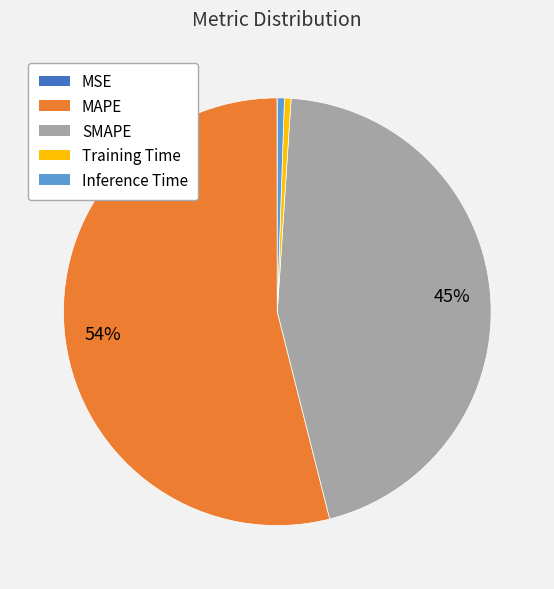

Does Inference Time account for over 50% of the chart?

No